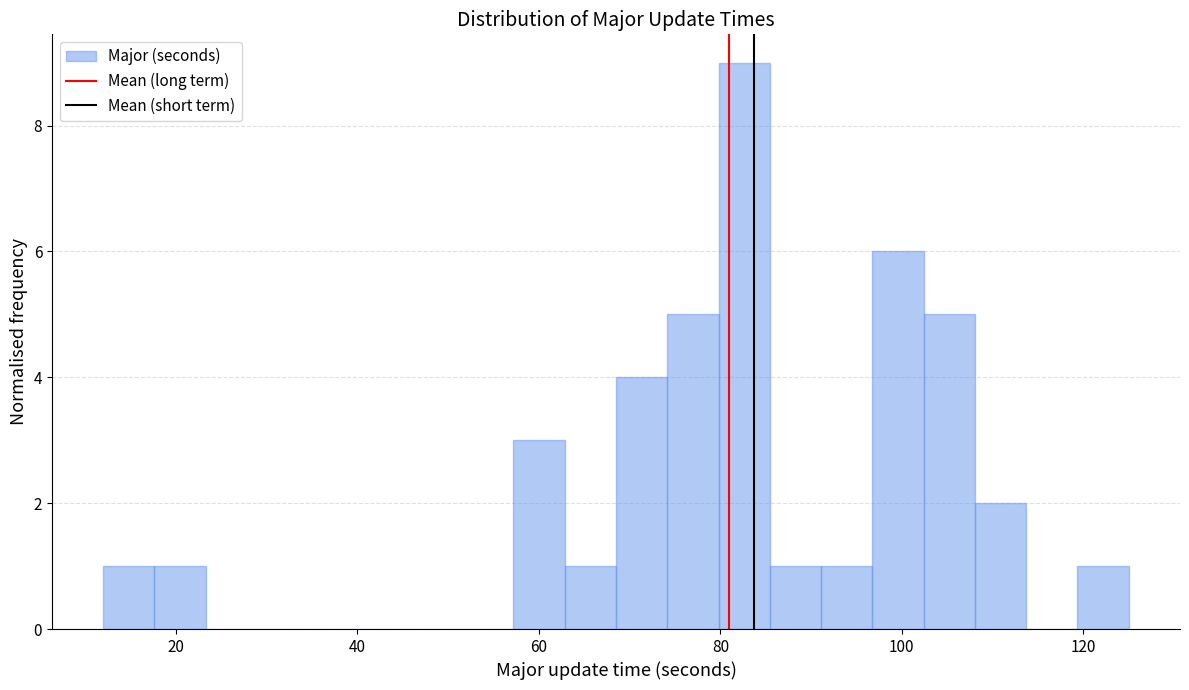

Around what value on the x-axis is the tallest bar? Give the approximate position of its centre, as read against the axis.

82